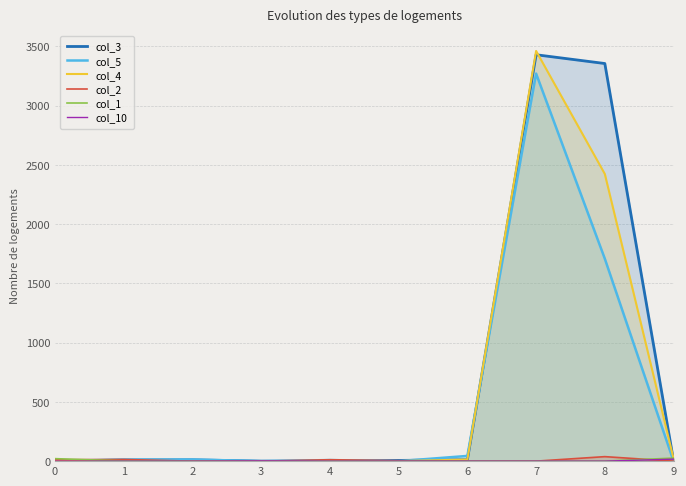

How many lines are shown in the chart?

6